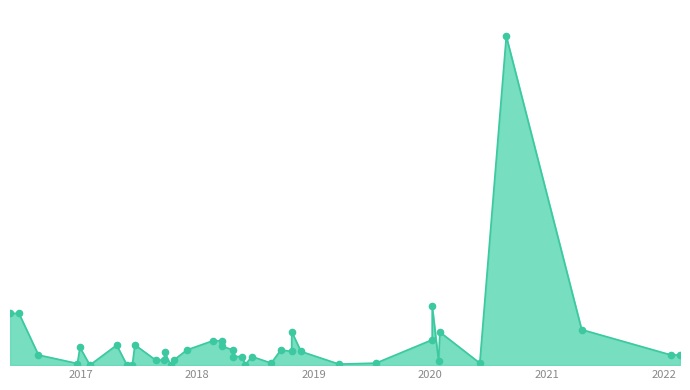

Between 34 and 35, which is larger?

35